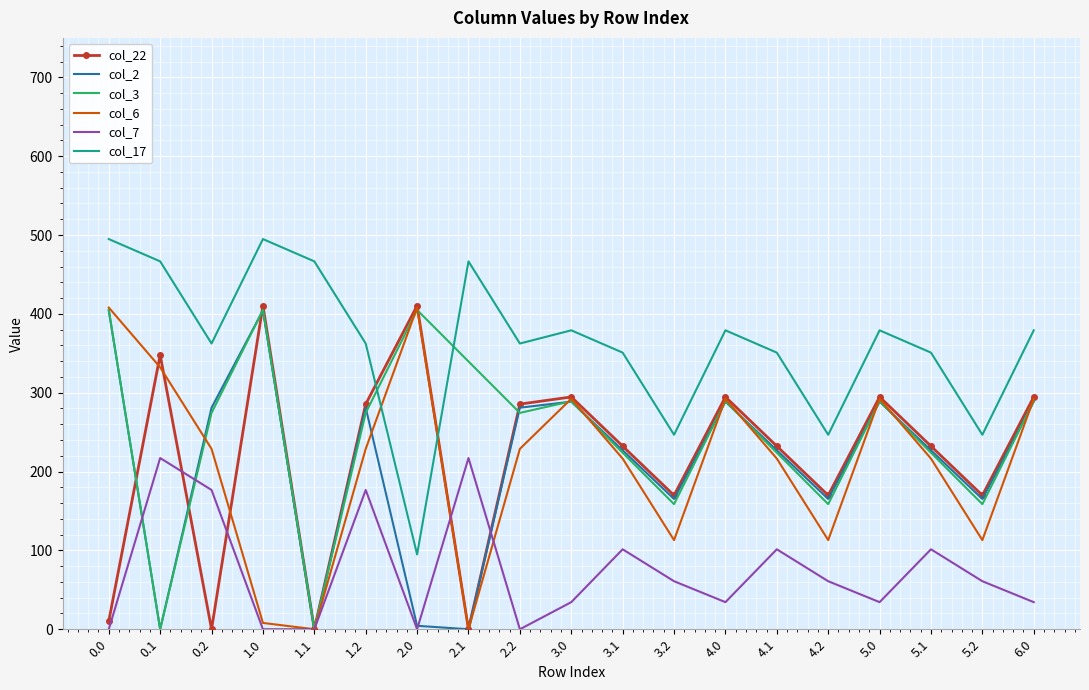

What is the total value across all series at 1.0?

1722.4